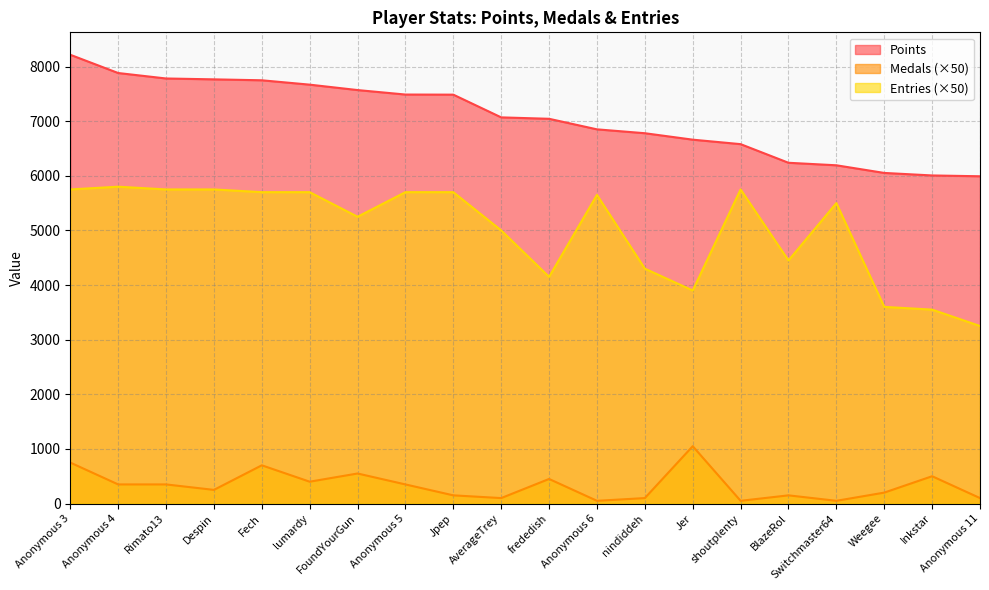

Is it true that Medals equals 100 at AverageTrey?

True